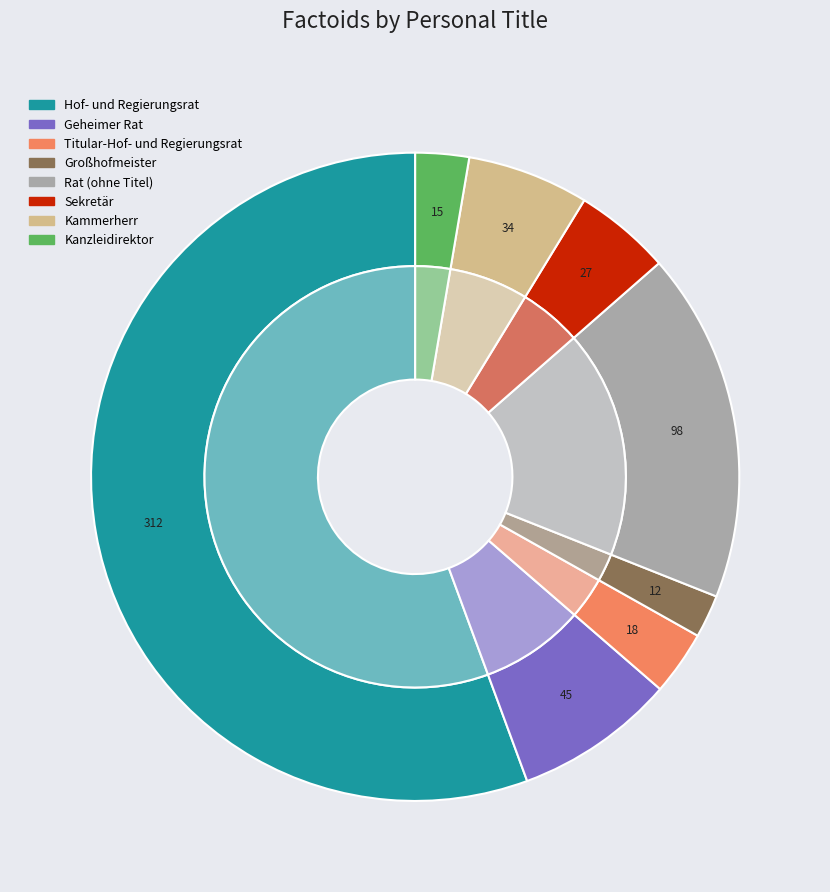

What is the change in value from Geheimer Rat to Titular-Hof- und Regierungsrat?

-27